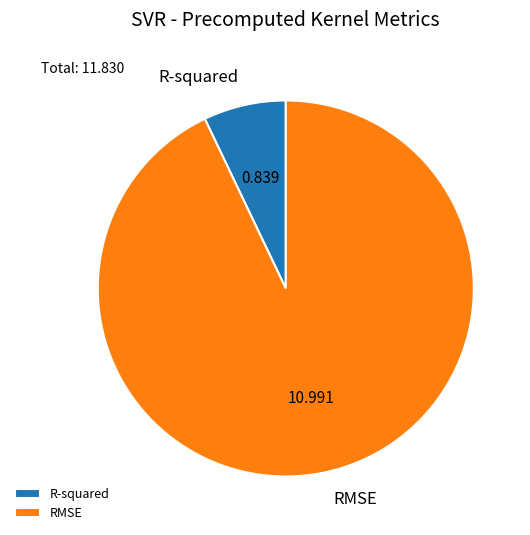

Do R-squared and RMSE together represent more than half of the pie?

Yes